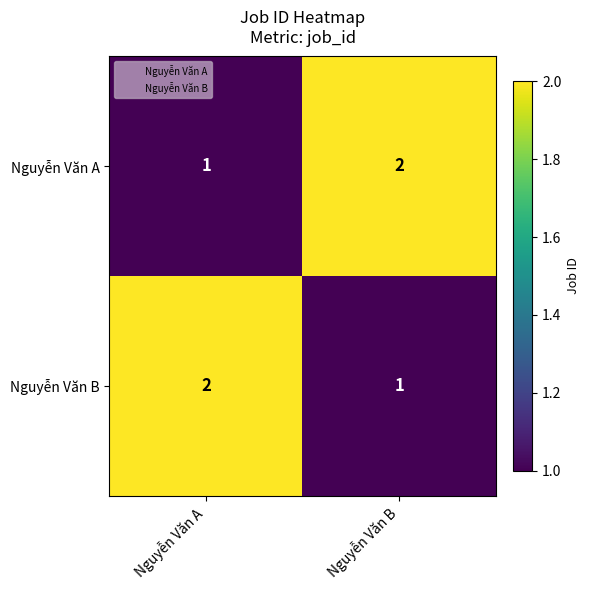

What is the total value across all series at Nguyễn Văn B?

3